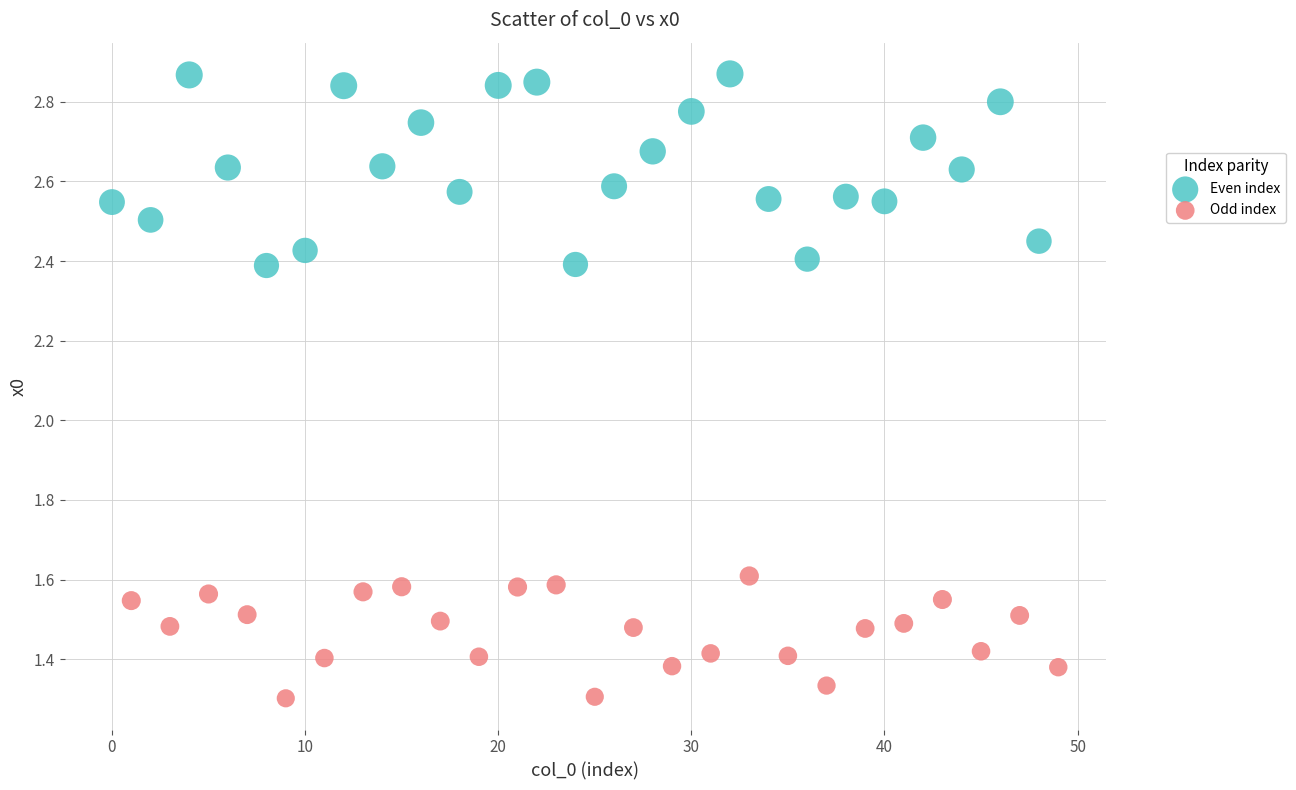

Which series has the largest Y range (max minus min)?

Even index